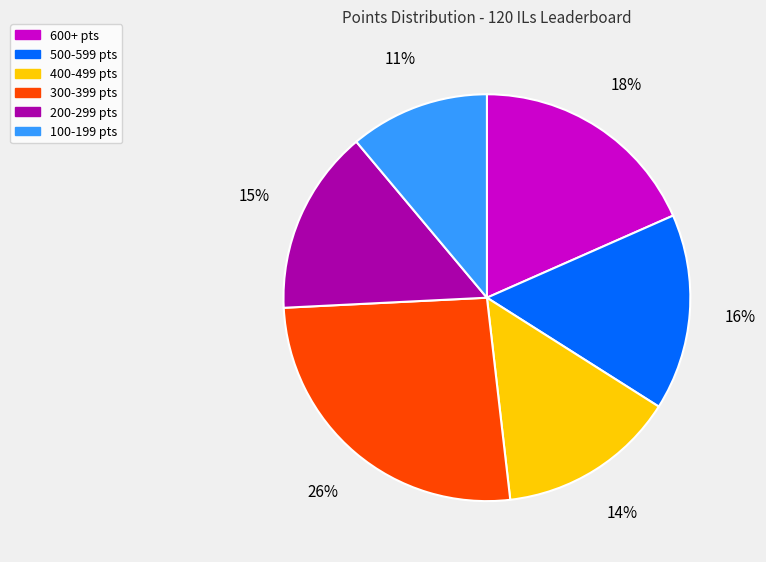

How many segments does this pie chart have?

6